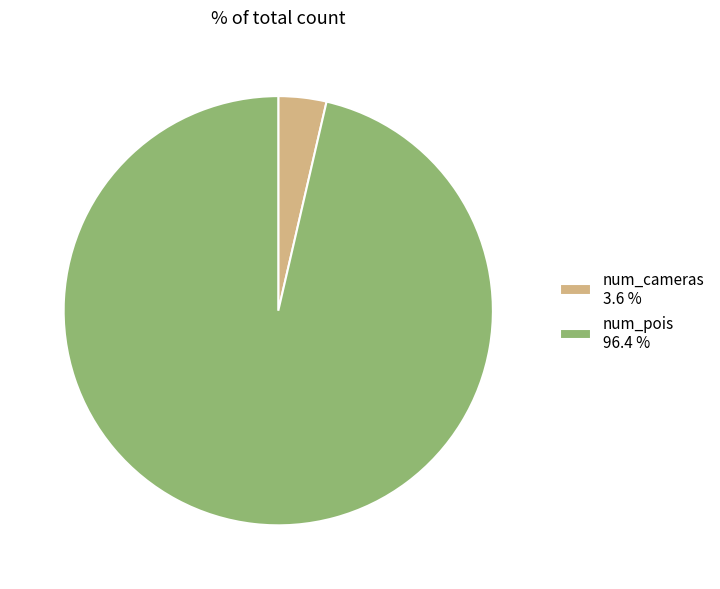

Does any single category account for the majority?

Yes